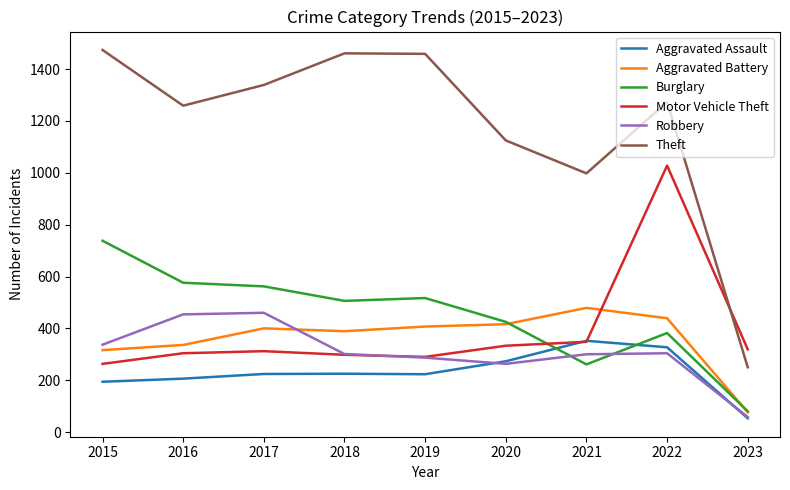

What is the highest value of the Aggravated Battery series?

479